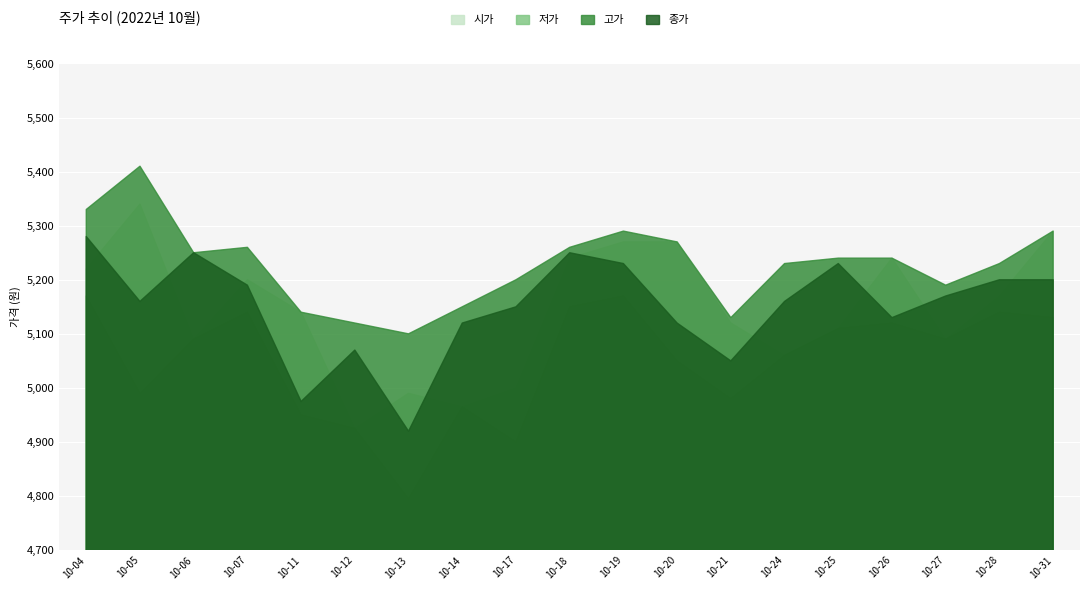

Which category has the highest value across all series?

10-05